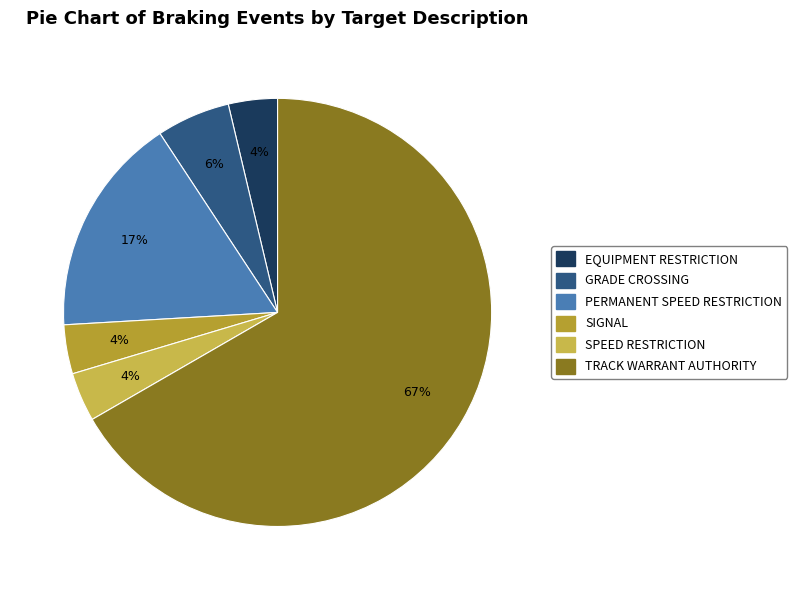

Do TRACK WARRANT AUTHORITY and PERMANENT SPEED RESTRICTION together represent more than half of the pie?

Yes